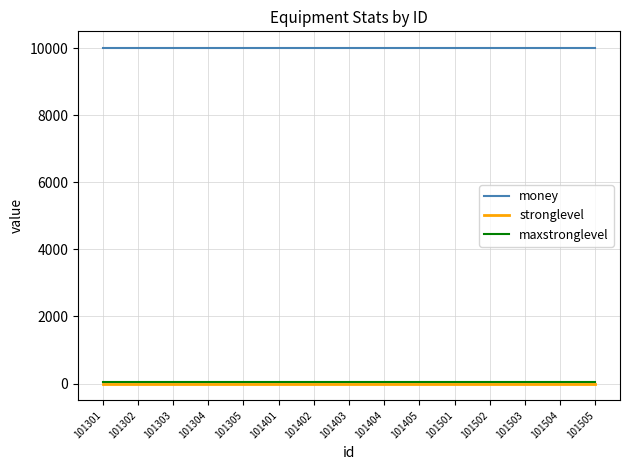

True or false: stronglevel and money cross at least once.

False